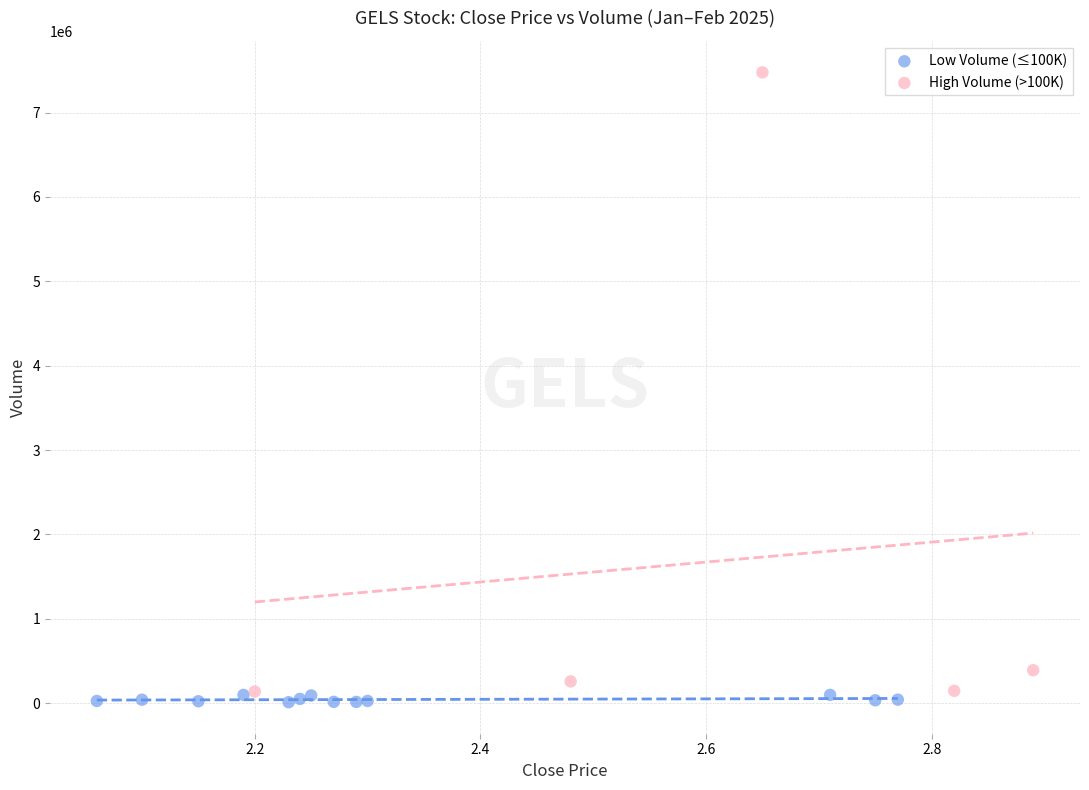

Which series has the widest spread of Y values?

High Volume (>100K)